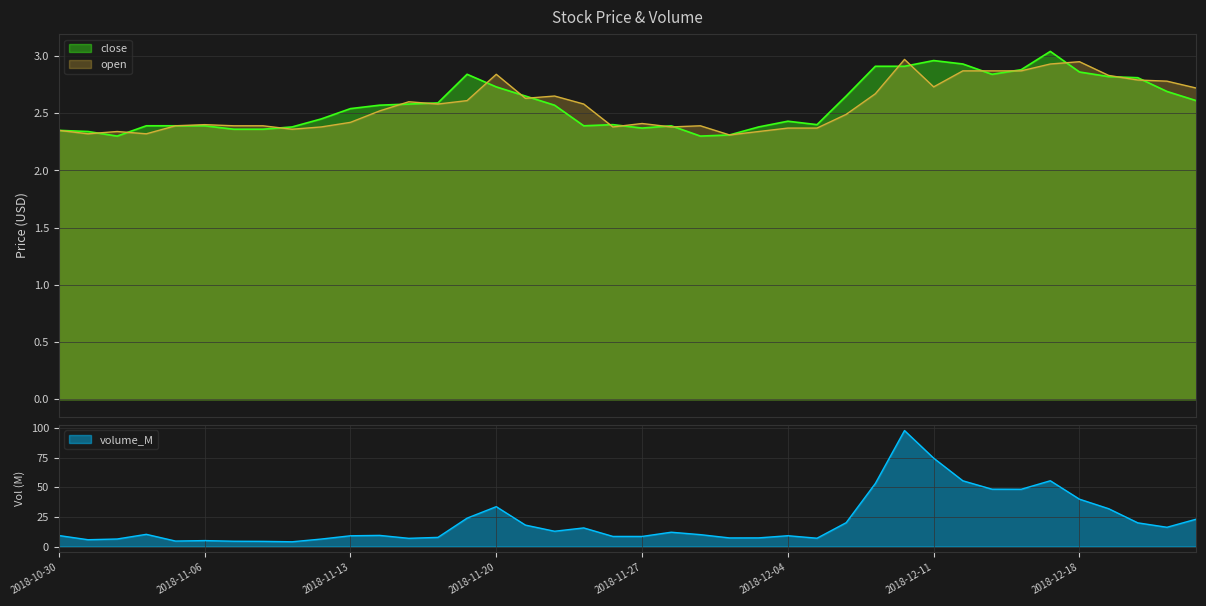

Is the value of open at 2018-12-13 greater than the value of close at 2018-11-28?

Yes